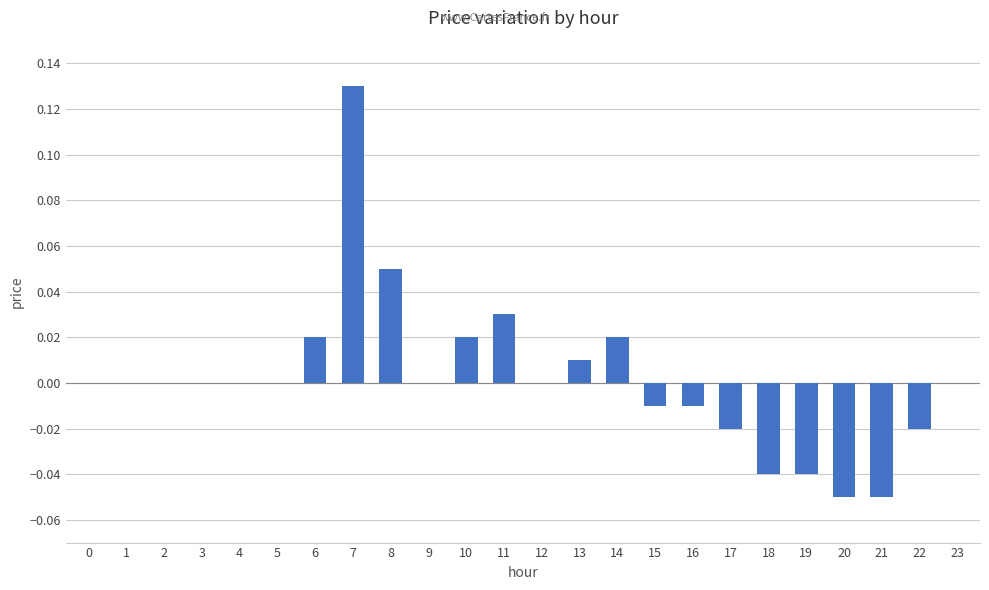

True or false: the data shows 0.0 at 9.

True